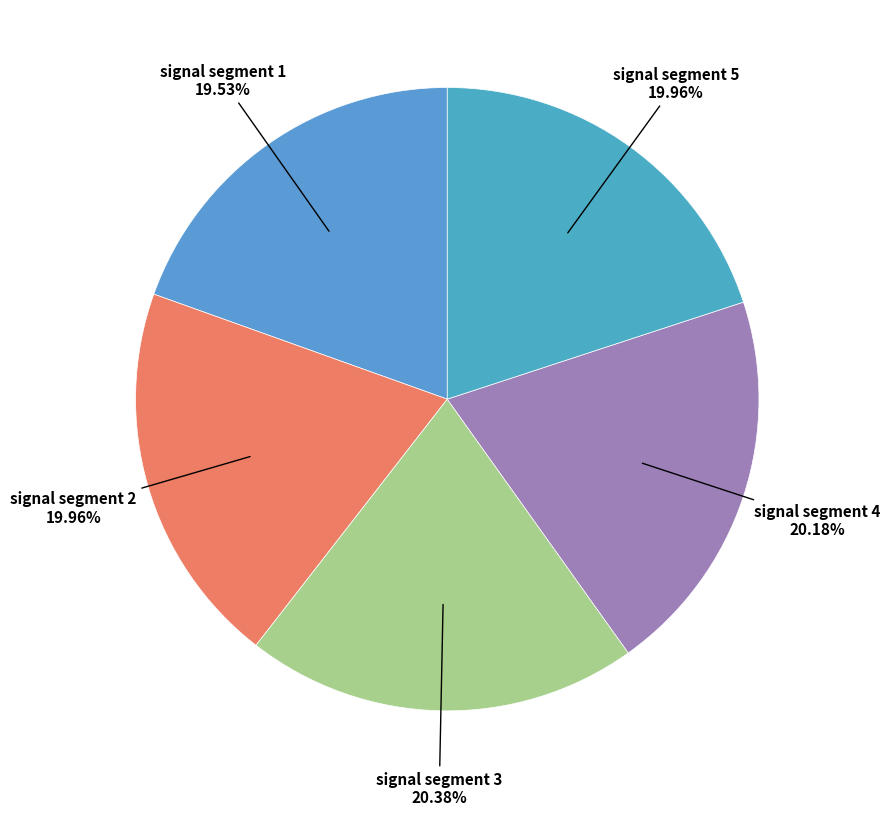

How many slices are in this pie chart?

5